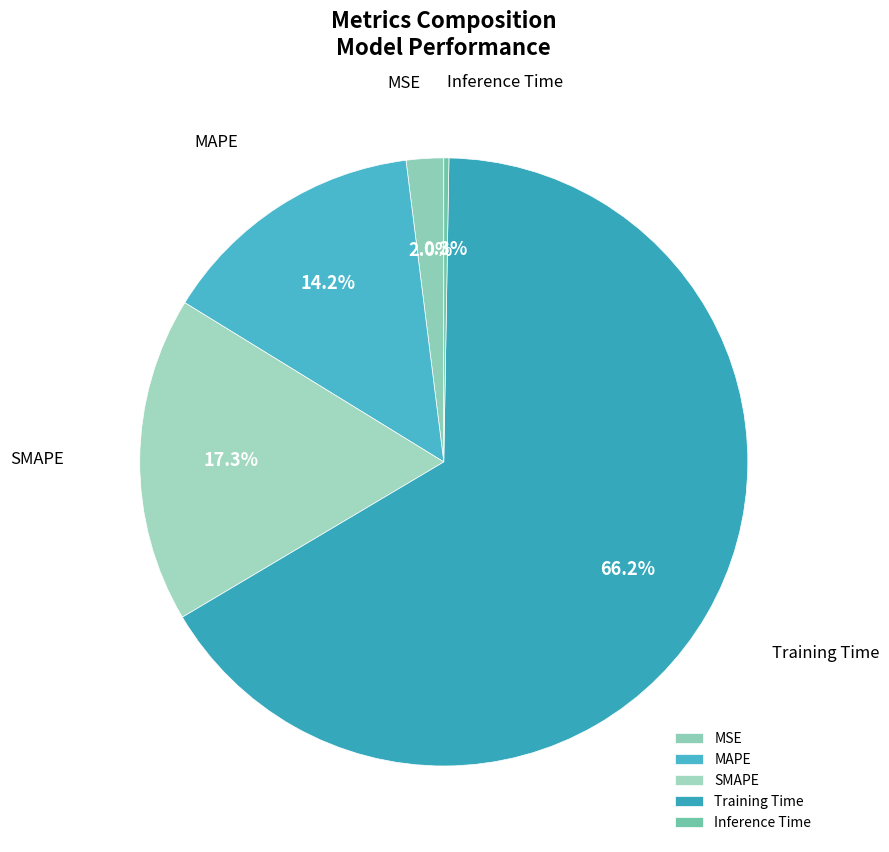

Which slice is the largest?

Training Time